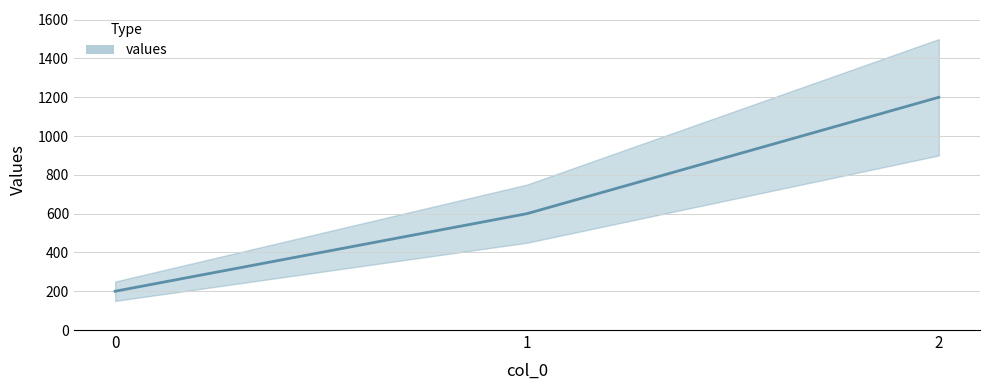

Reading left to right, list all the values displayed in this chart.

0=200	1=600	2=1200